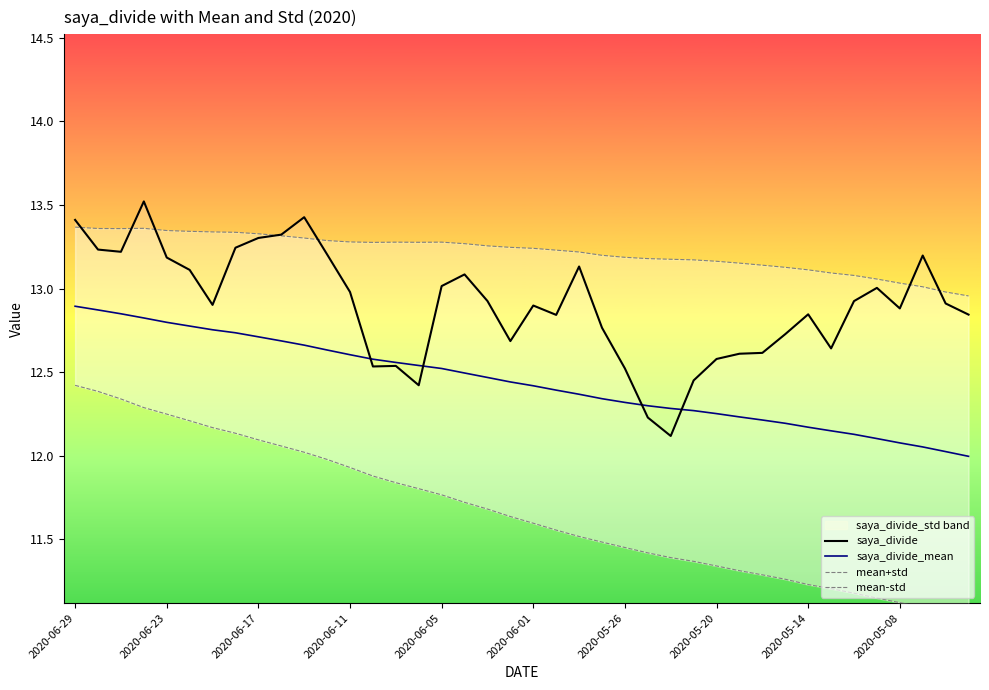

After their last crossing, which series has the higher values: saya_divide or mean+std?

mean+std